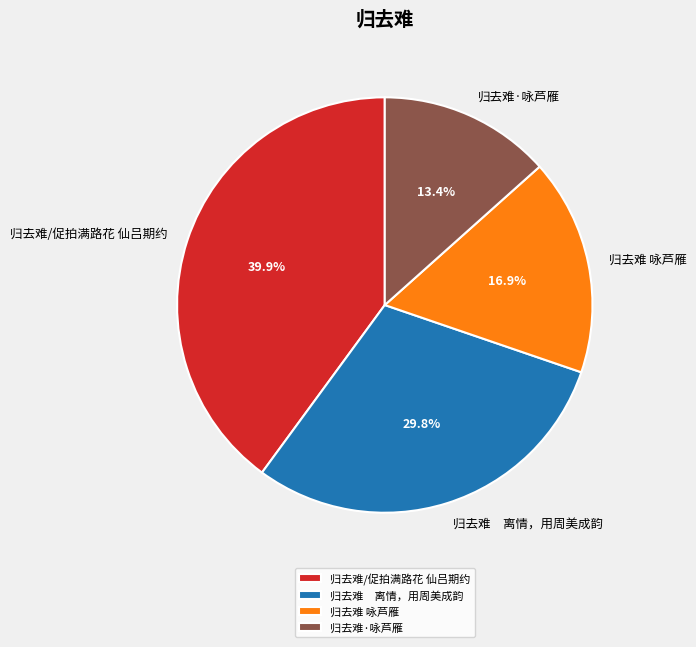

Rank the categories by value from highest to lowest.

归去难/促拍满路花 仙吕期约, 归去难 离情，用周美成韵, 归去难 咏芦雁, 归去难·咏芦雁